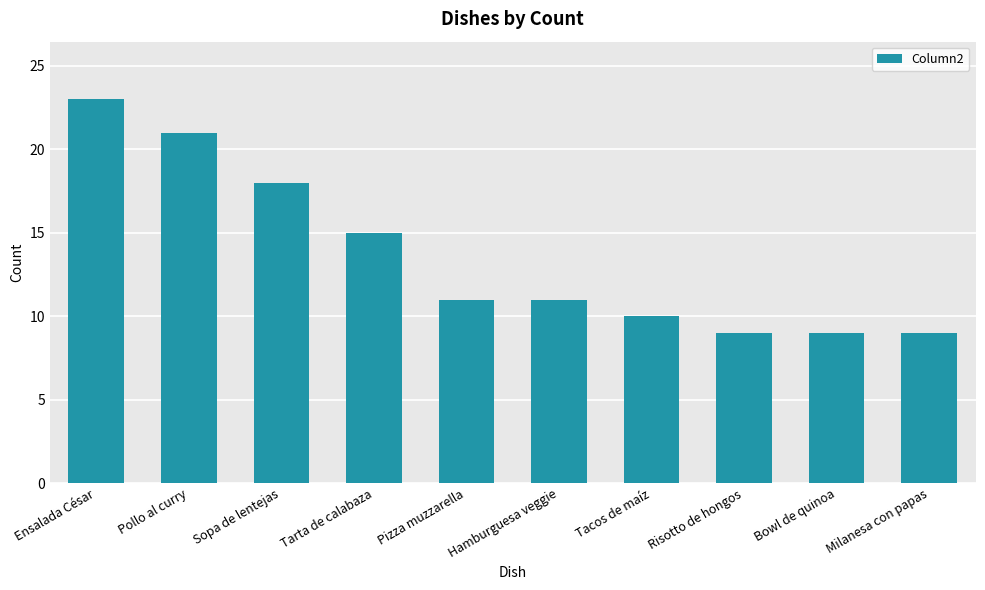

Count the number of categories in the chart.

10